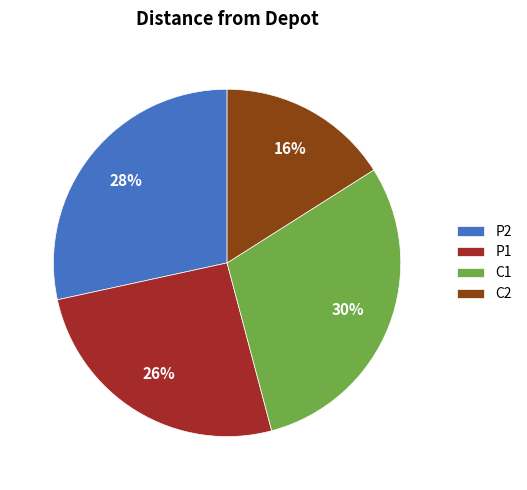

To the nearest percent, what is the combined percentage of C1 and P2?

58%